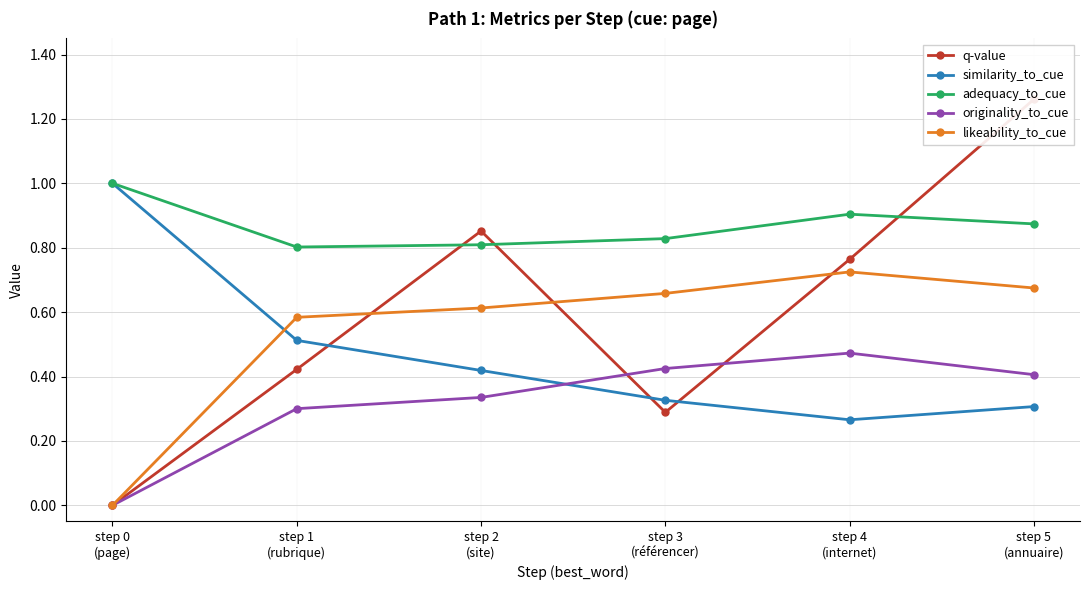

What is the value of the similarity_to_cue point at the 6th from the left?

0.3